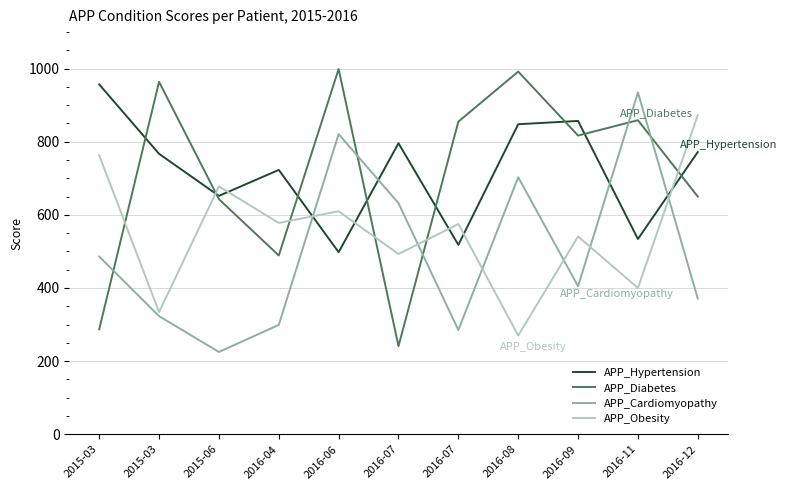

Is it true that APP_Hypertension equals 234 at 2016-12?

False